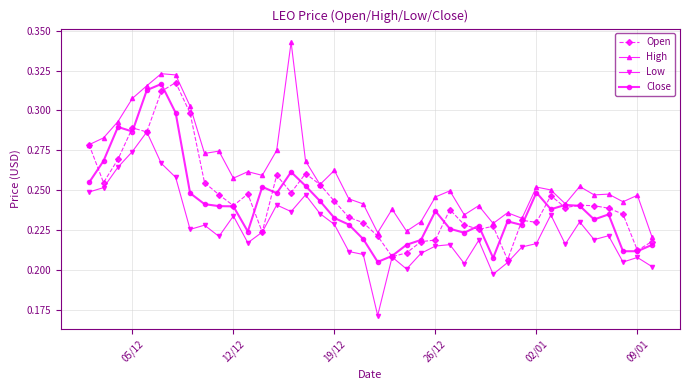

What is the sum of all High values?

10.4